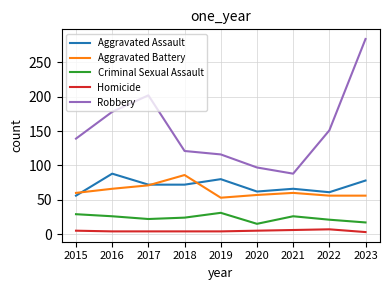

True or false: Aggravated Assault has a value of 80 at 2019.

True